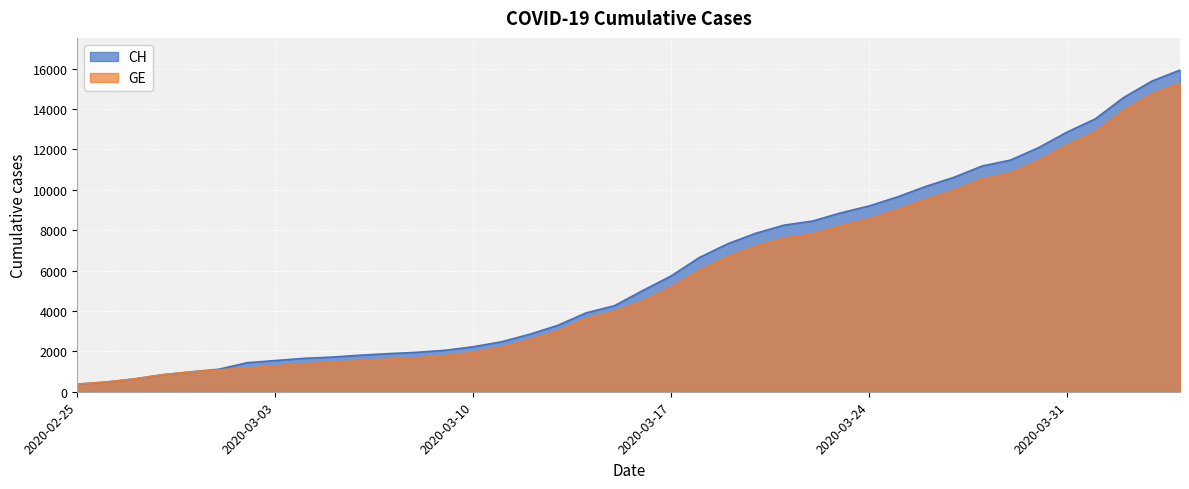

True or false: GE and CH cross at least once.

False